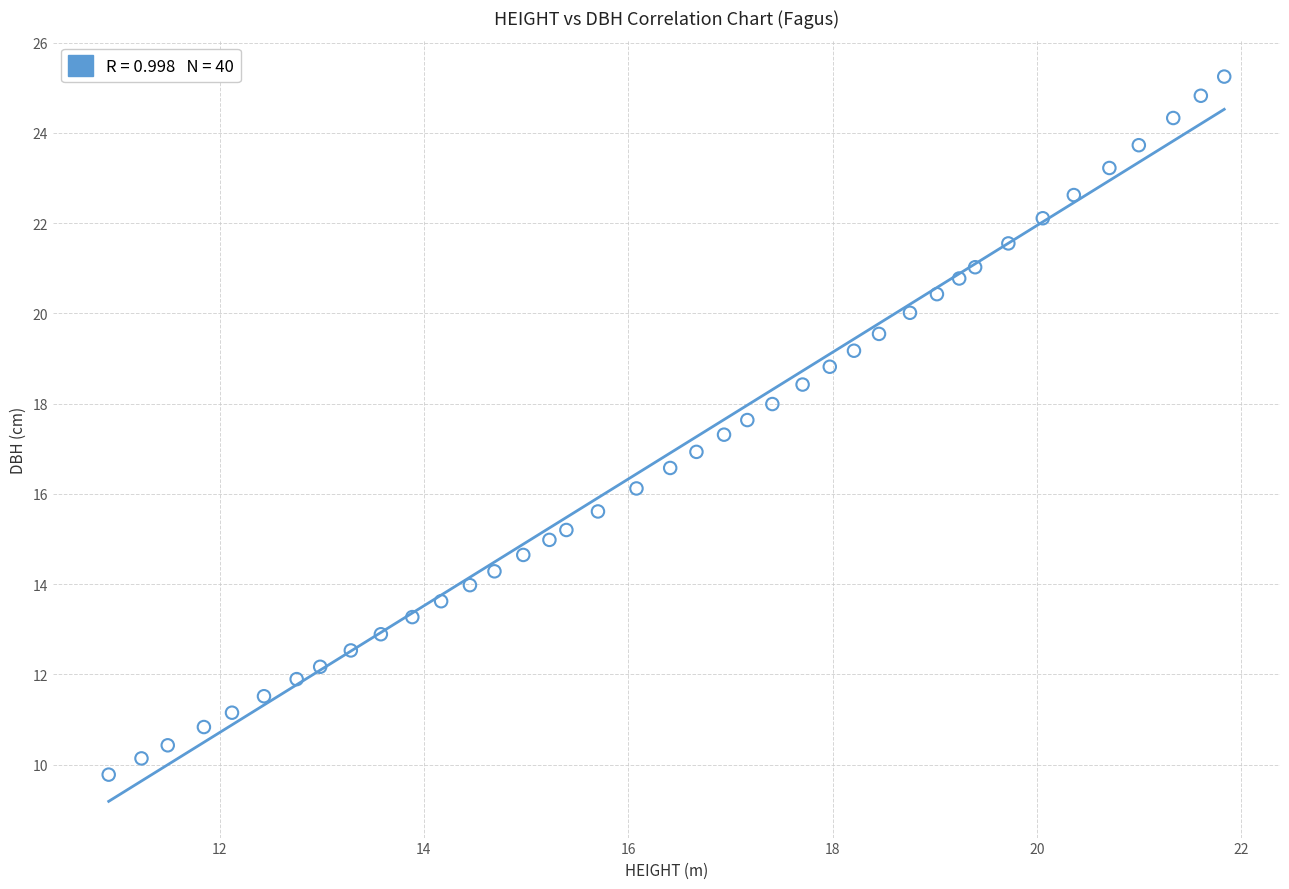

What is the range of X values (max minus min)?

10.9